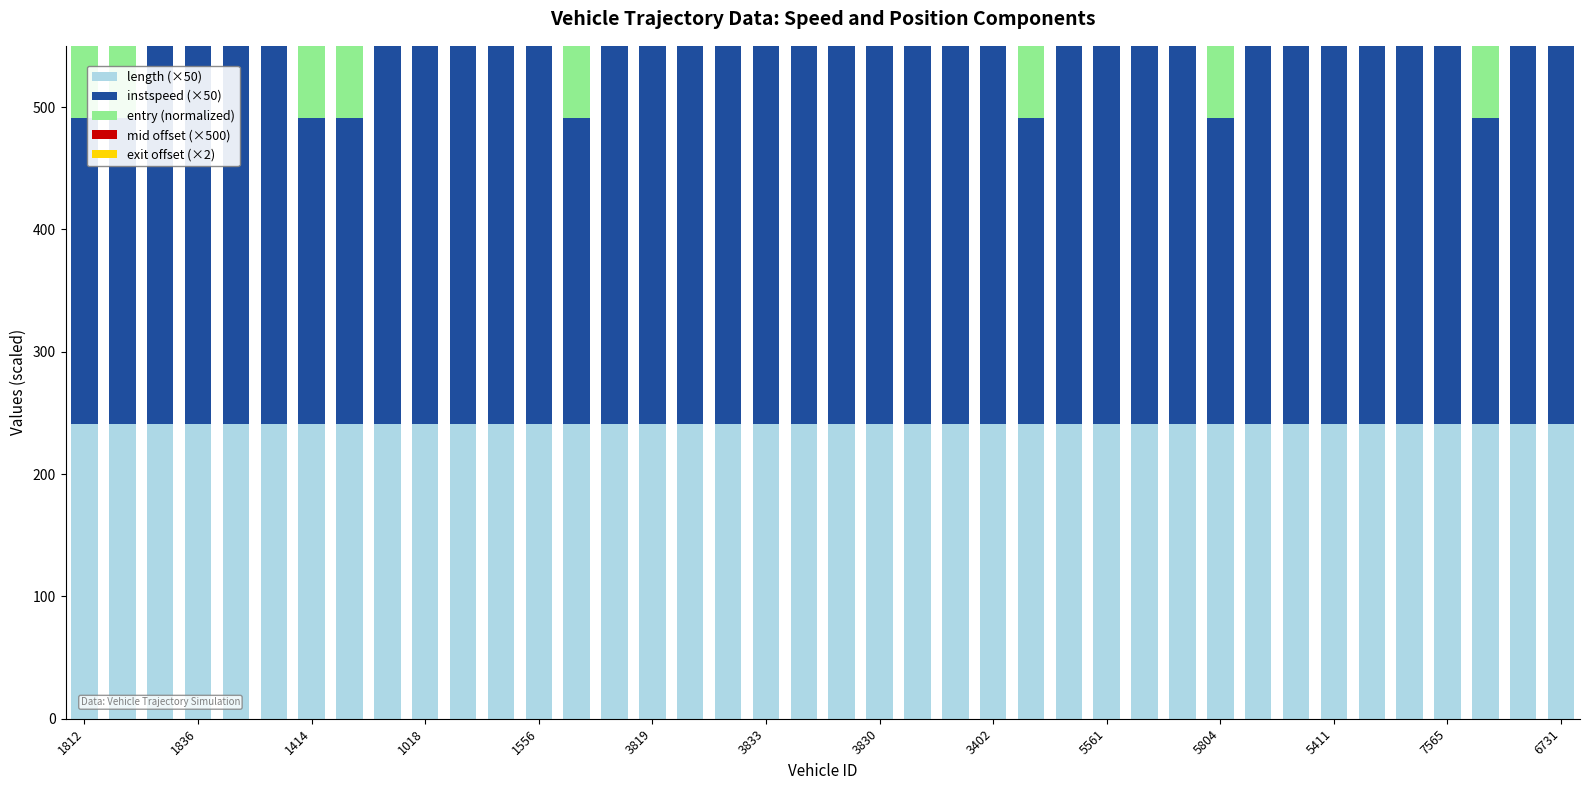

Reading left to right, extract all data points from this chart.

length (×50): 241.0	241.0	241.0	241.0	241.0	241.0	241.0	241.0	241.0	241.0	241.0	241.0	241.0	241.0	241.0	241.0	241.0	241.0	241.0	241.0	241.0	241.0	241.0	241.0	241.0	241.0	241.0	241.0	241.0	241.0	241.0	241.0	241.0	241.0	241.0	241.0	241.0	241.0	241.0	241.0
instspeed (×50): 250.0	250.0	511.1	425.8	438.9	420.1	250.0	250.0	520.5	392.1	398.3	430.5	432.4	250.0	424.2	451.4	349.2	462.8	518.2	388.1	514.0	432.1	425.3	441.0	486.1	250.0	470.2	524.1	493.4	498.5	250.0	384.9	375.7	449.7	439.3	429.4	373.8	250.0	484.1	371.3
entry (normalized): 300.0	300.0	300.0	300.0	300.0	300.0	300.0	300.0	300.0	300.0	300.0	300.0	300.0	300.0	300.0	300.0	300.0	300.0	300.0	300.0	300.0	300.0	300.0	300.0	300.0	300.0	300.0	300.0	300.0	300.0	300.0	300.0	300.0	300.0	300.0	300.0	300.0	300.0	300.0	300.0
mid offset (×500): 70.0	57.1	49.0	70.0	53.8	70.0	52.9	52.8	48.5	70.0	59.9	54.4	54.3	52.2	55.3	52.8	70.0	52.0	48.6	70.0	48.8	54.3	54.8	53.6	50.5	70.0	70.0	48.3	50.0	49.7	70.0	70.0	59.4	53.0	53.7	54.5	63.3	57.0	50.6	59.9
exit offset (×2): 70.0	70.0	10.0	12.0	10.0	12.0	70.0	70.0	10.0	10.0	10.1	10.0	10.0	70.0	10.0	10.0	10.0	10.0	10.0	12.0	10.0	10.0	10.0	10.0	10.0	70.0	12.0	10.0	10.0	10.0	68.0	10.0	10.0	10.0	10.0	10.0	10.1	70.0	10.0	10.0